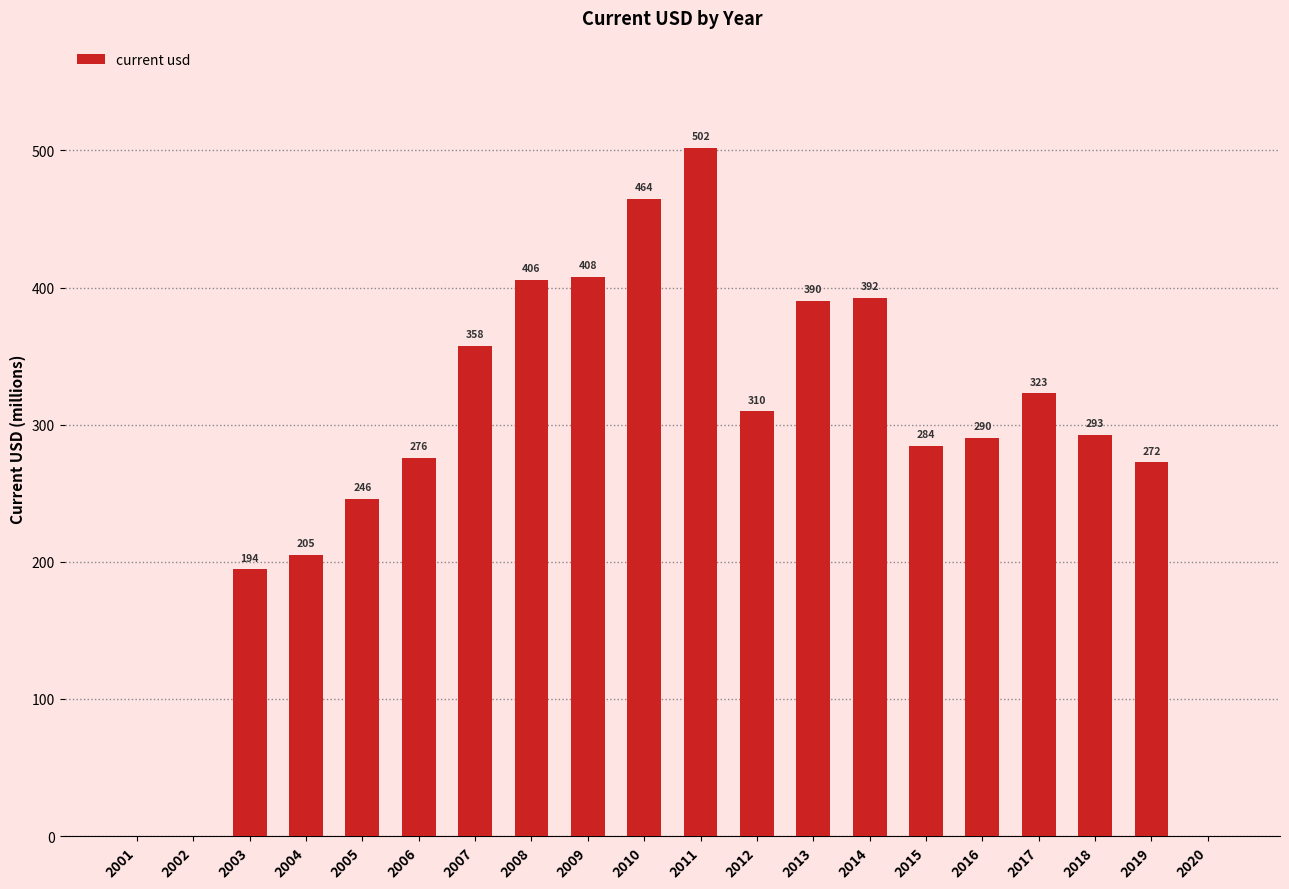

Count the number of data series in this chart.

1